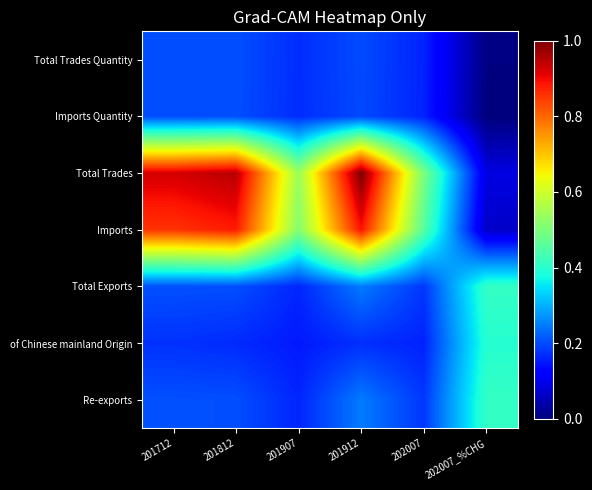

At which category is the sum across all series the highest?

201912